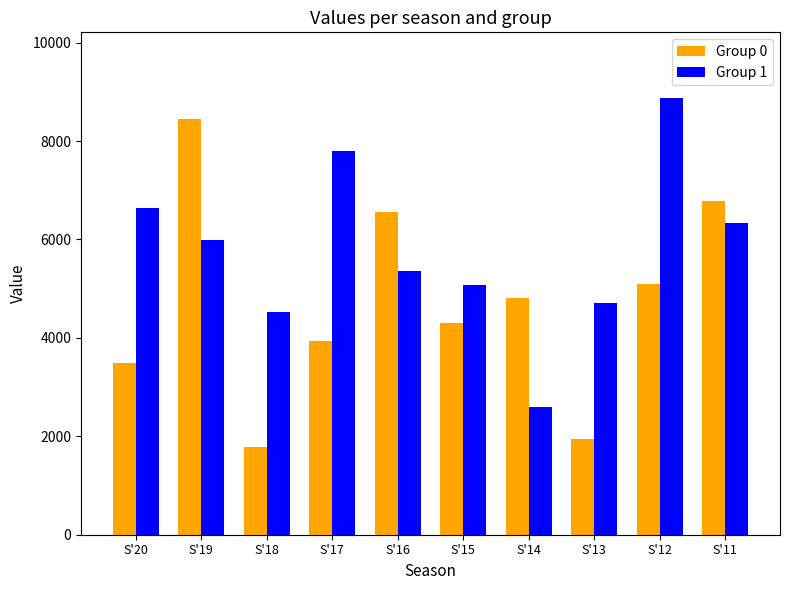

What is the difference between the Group 1 values at S'13 and S'19?

1272